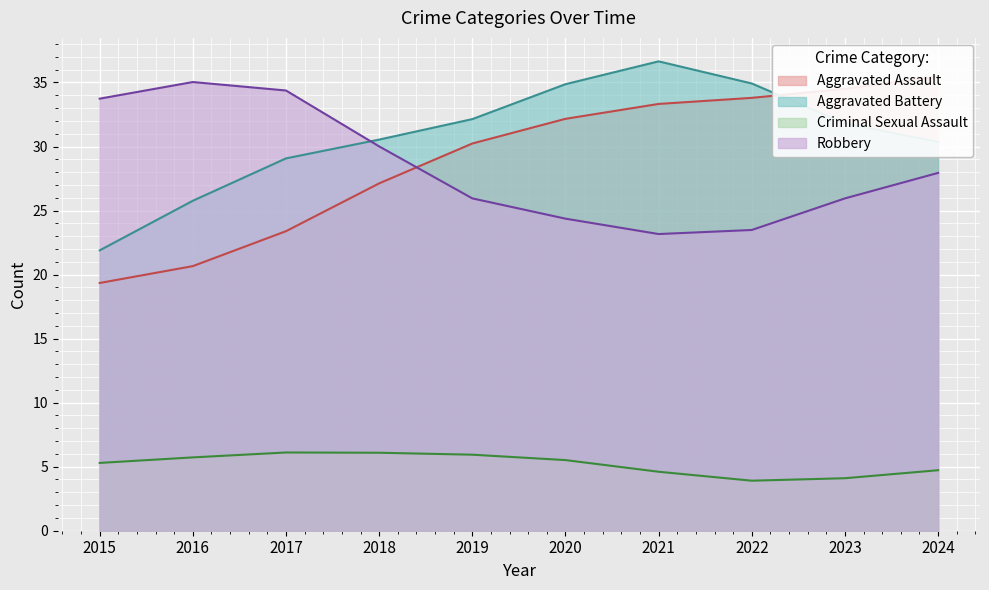

How many categories are shown in the chart?

10